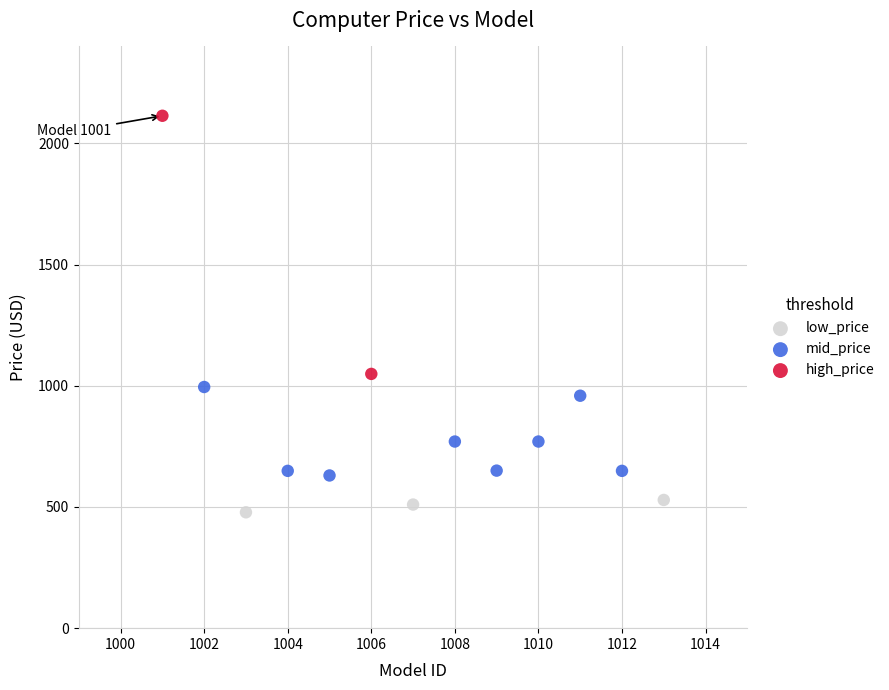

What are all the series names shown in the legend?

low_price, mid_price, high_price